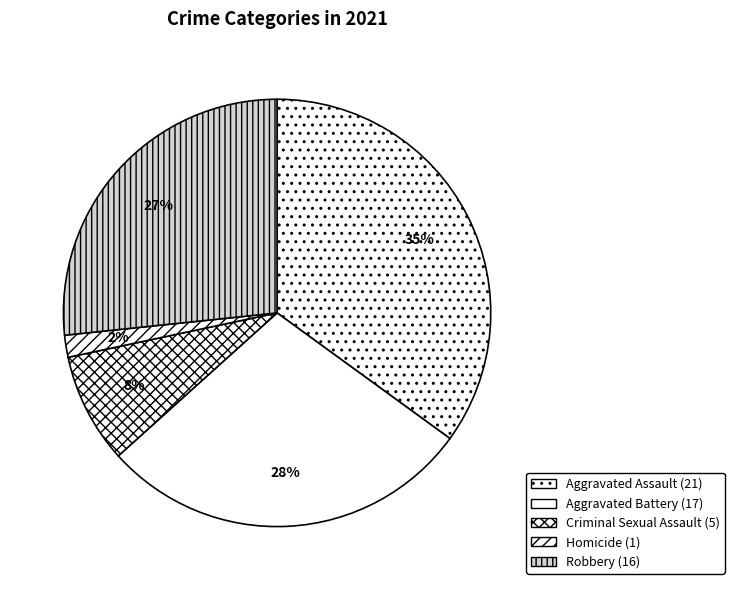

What is the largest slice in the pie chart?

Aggravated Assault